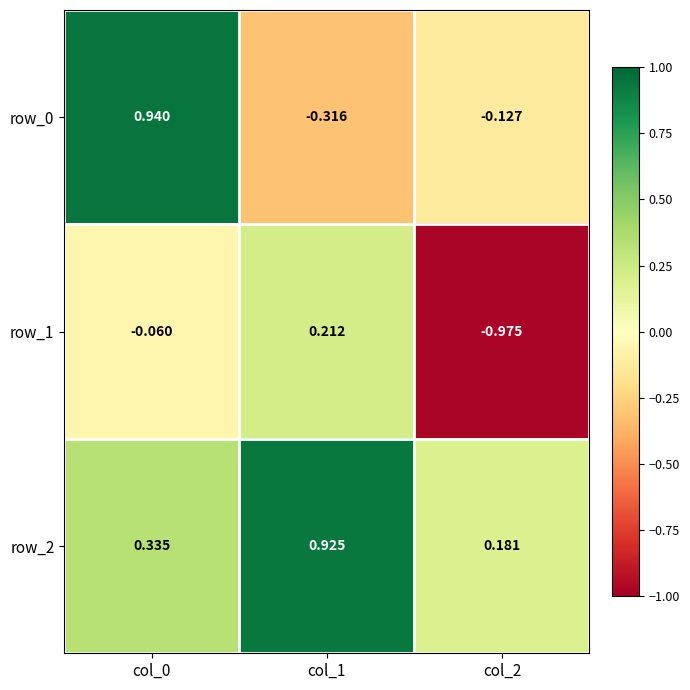

Is the value of row_1 at col_1 greater than the value of row_2 at col_2?

Yes